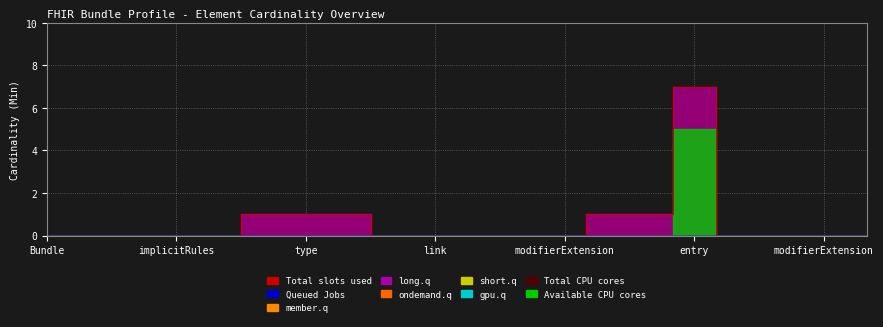

How many lines are shown in the chart?

6